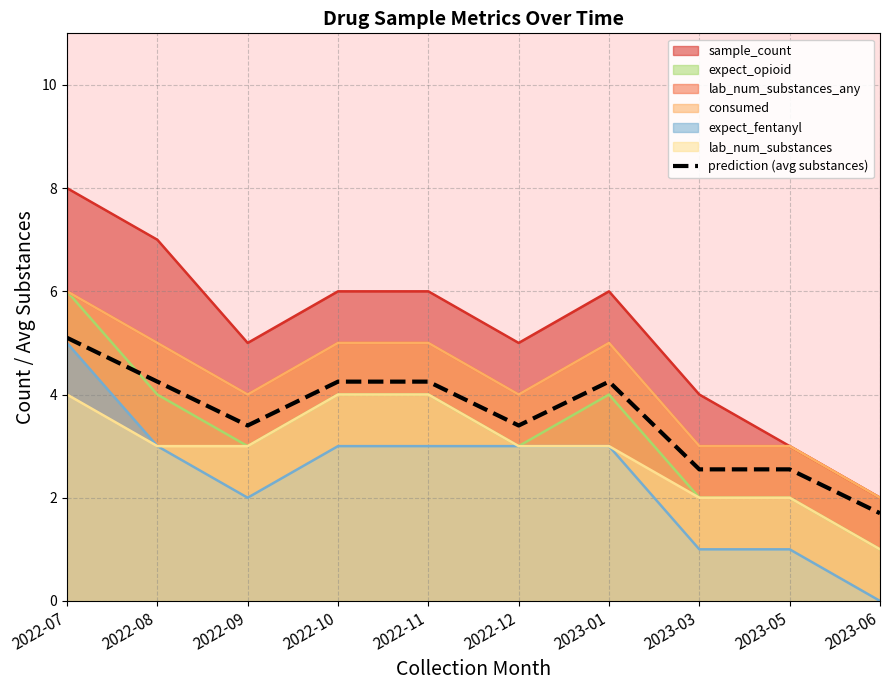

At which category does the chart reach its minimum across all series?

2023-06